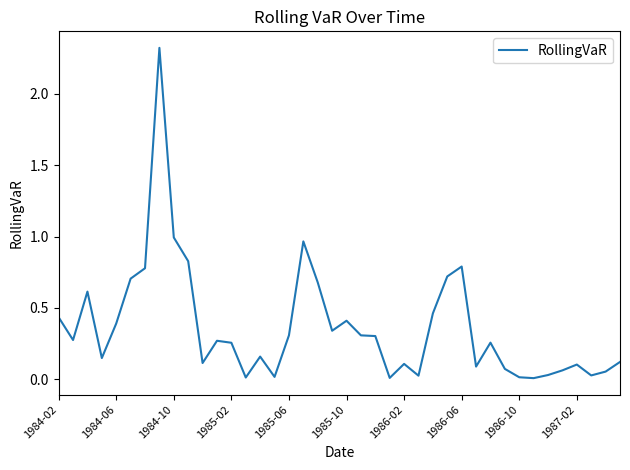

What is the greatest value displayed?

2.3